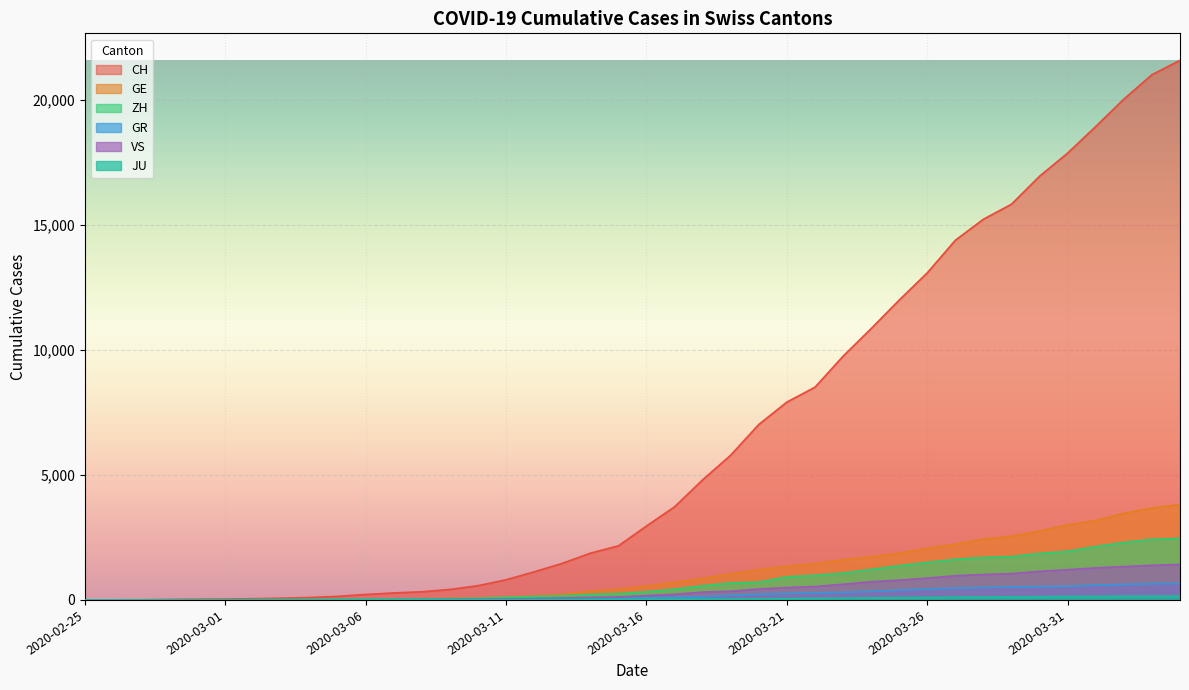

What is the difference between the maximum and minimum values in the GR series?

657